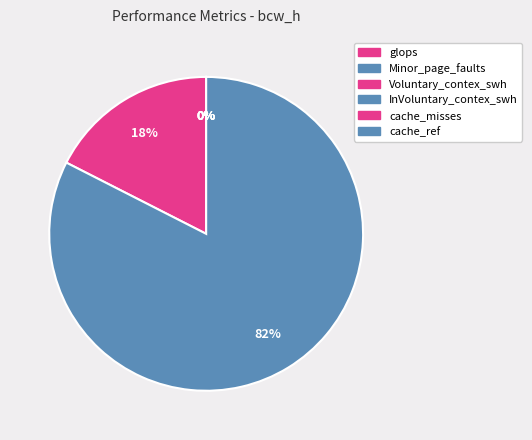

How many segments does this pie chart have?

6